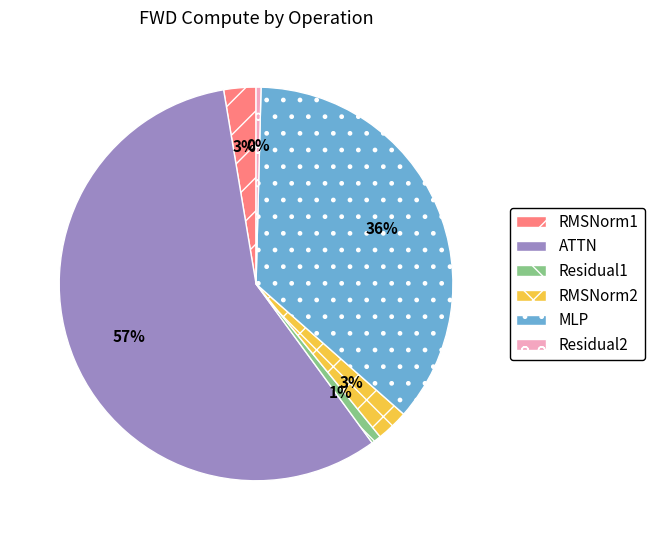

To the nearest percent, what percentage of the pie is RMSNorm1?

3%